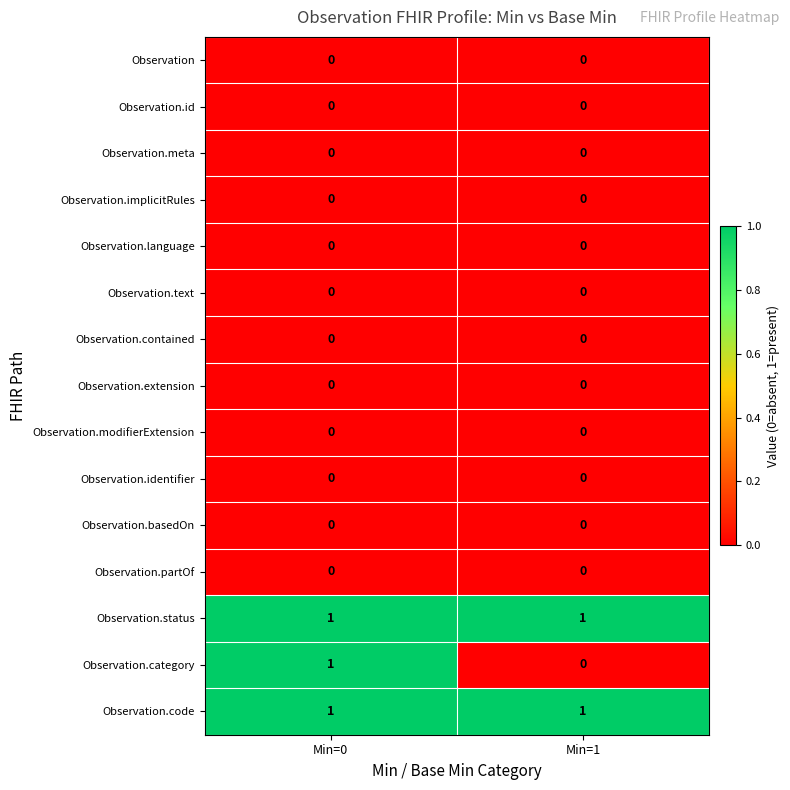

The Observation.extension series shows 0 at Min=1. True or false?

True